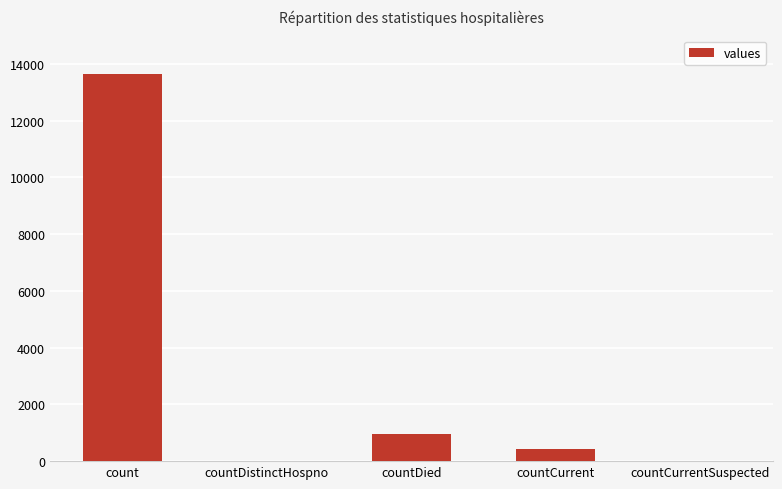

True or false: the data shows 444 at countCurrent.

True